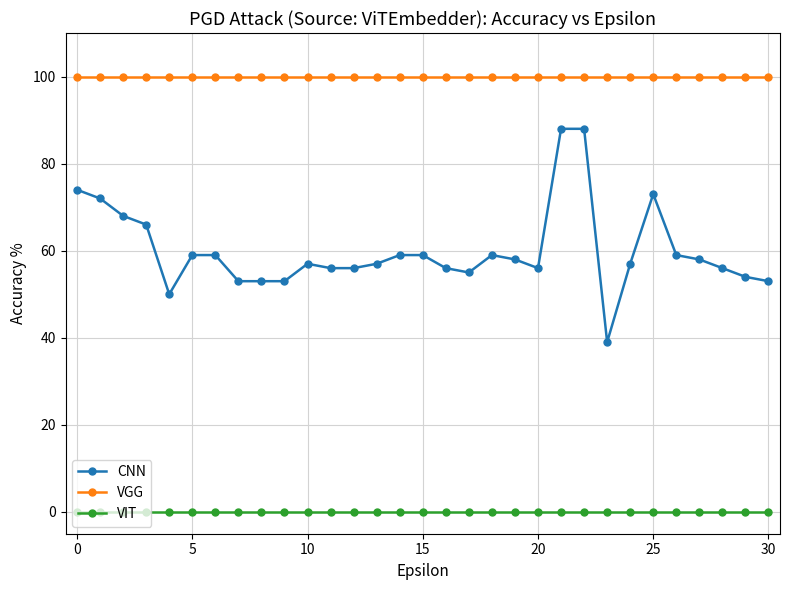

Which series has the widest spread of values?

CNN